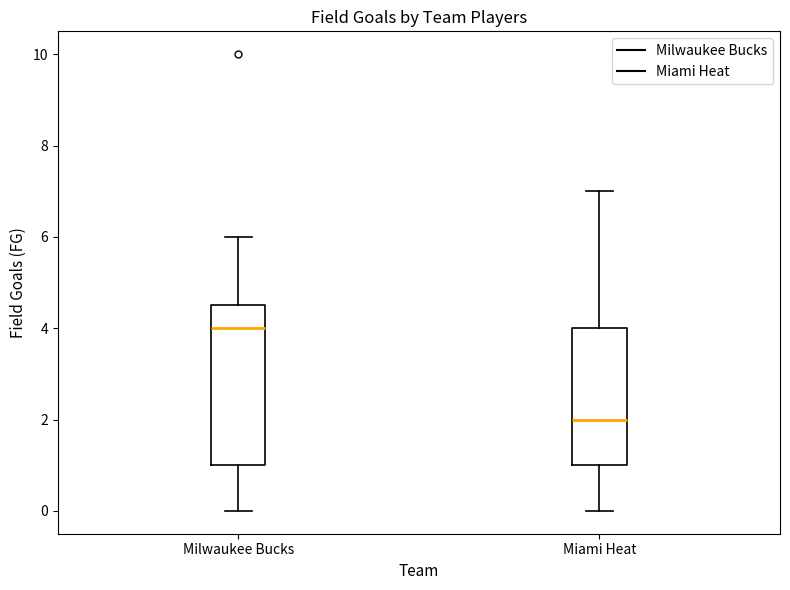

Where is the upper edge of the box for Miami Heat on the y-axis? The values are not printed on the chart, so give them approximately, as read against the axis.

4.0